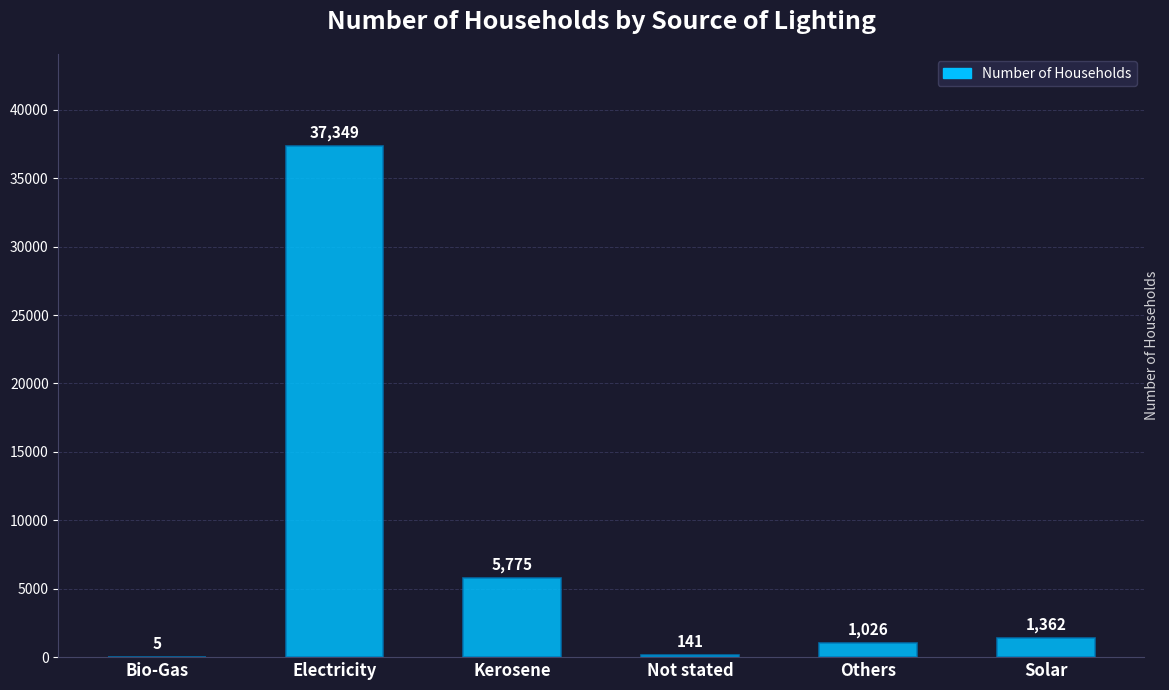

Is it true that the value at Solar is 1362?

True